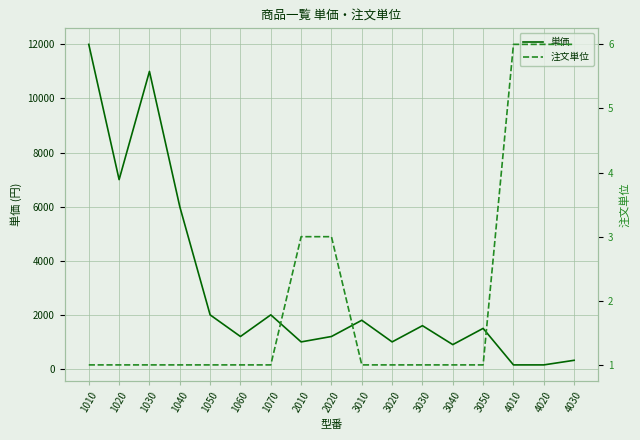

What is the value of the 注文単位 point at the 5th from the left?

1